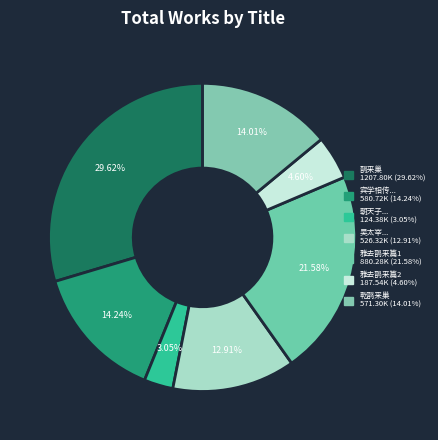

Which category has the biggest portion of the pie?

鹊来巢